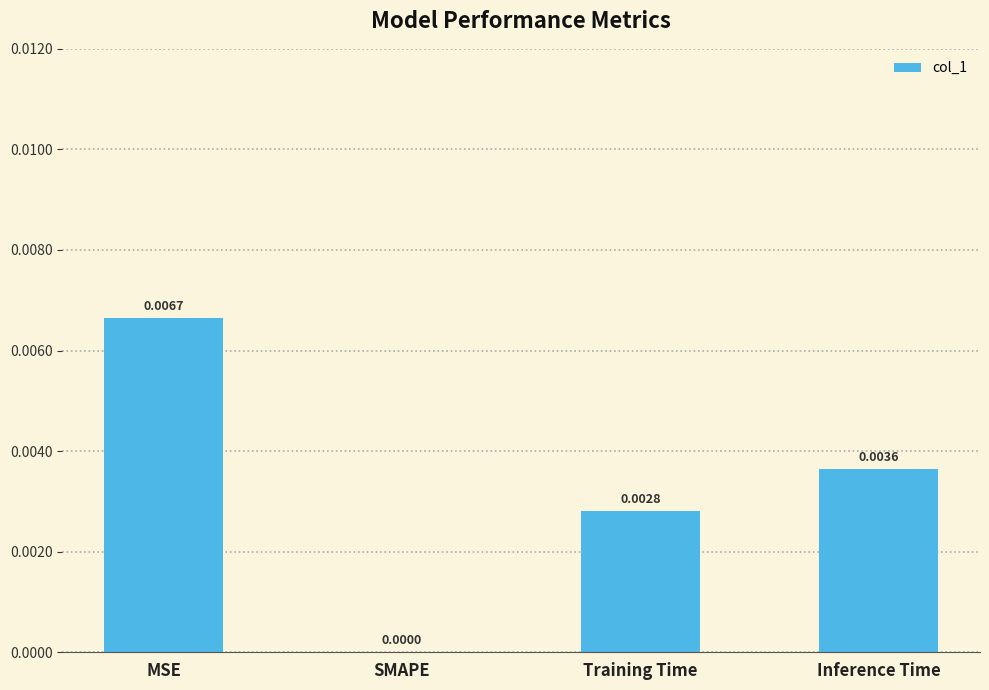

How many values are between 0 and 1?

4